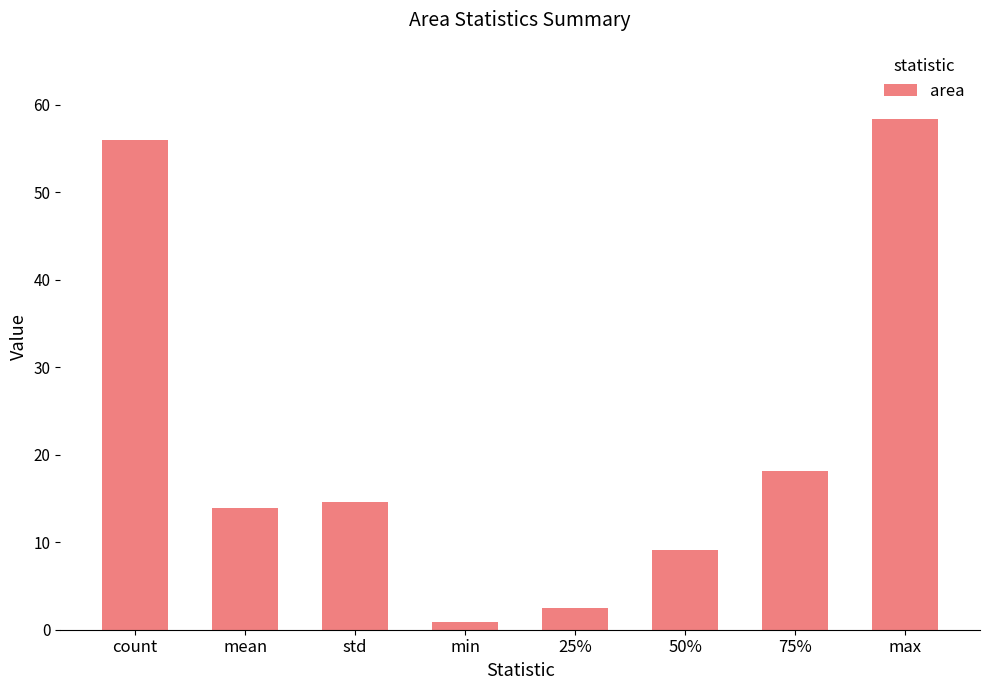

Reading left to right, list all the values displayed in this chart.

count=56.0	mean=14.0	std=14.6	min=0.9	25%=2.5	50%=9.1	75%=18.1	max=58.3